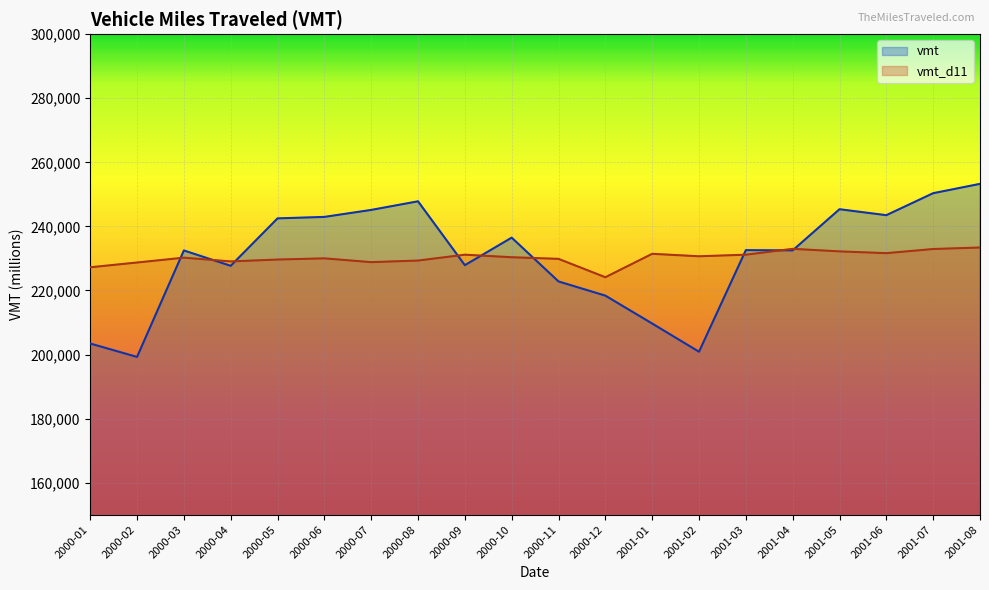

What is the difference between the highest and lowest values at 2001-03?

1422